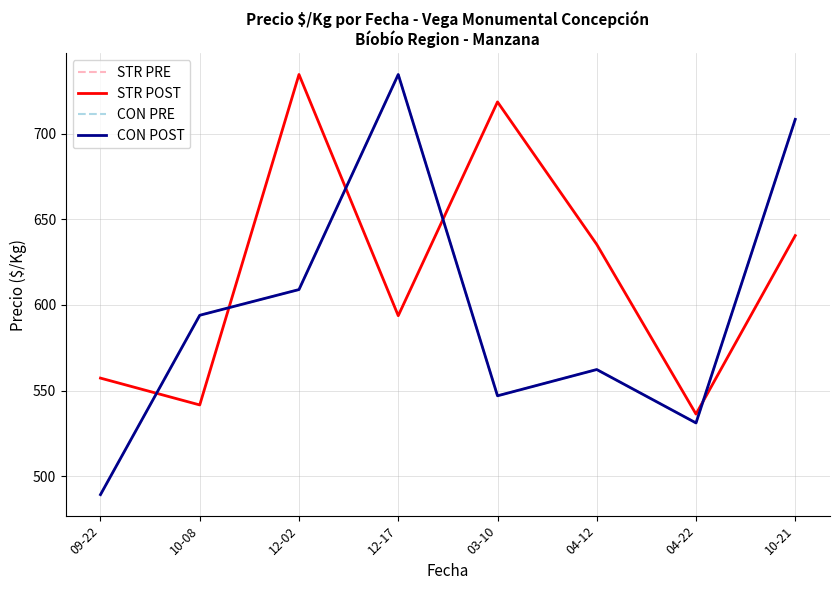

Does the chart have visible grid lines?

Yes